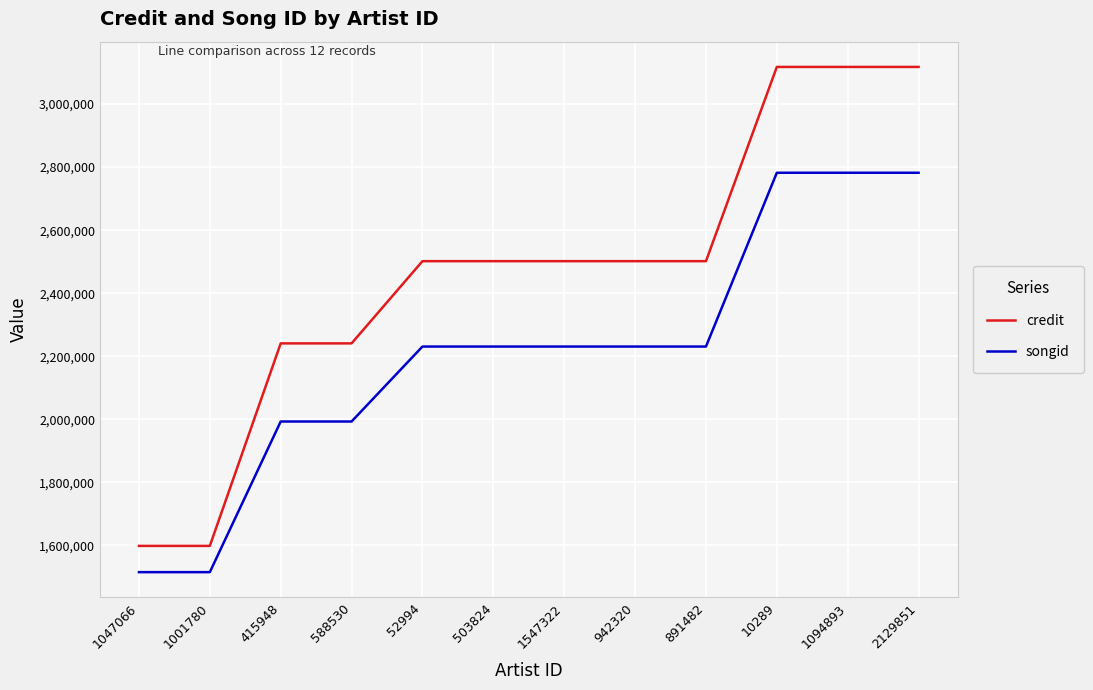

True or false: credit and songid intersect in this chart.

False